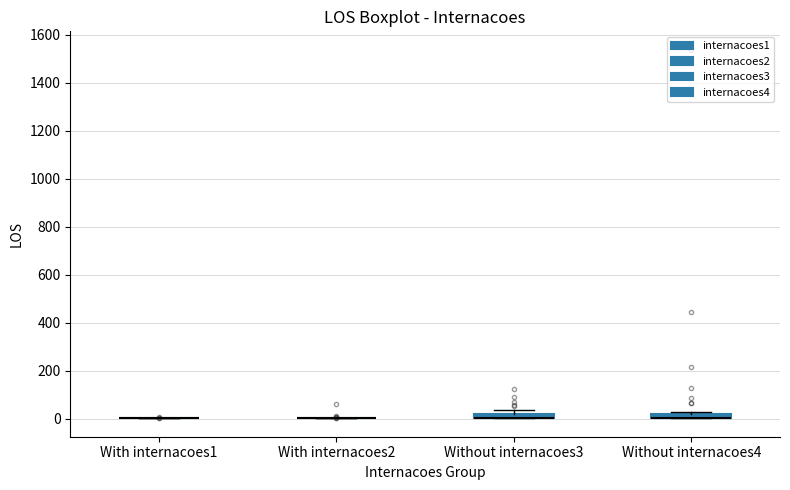

Where is the upper edge of the box for Without internacoes4 on the y-axis? The values are not printed on the chart, so give them approximately, as read against the axis.

20